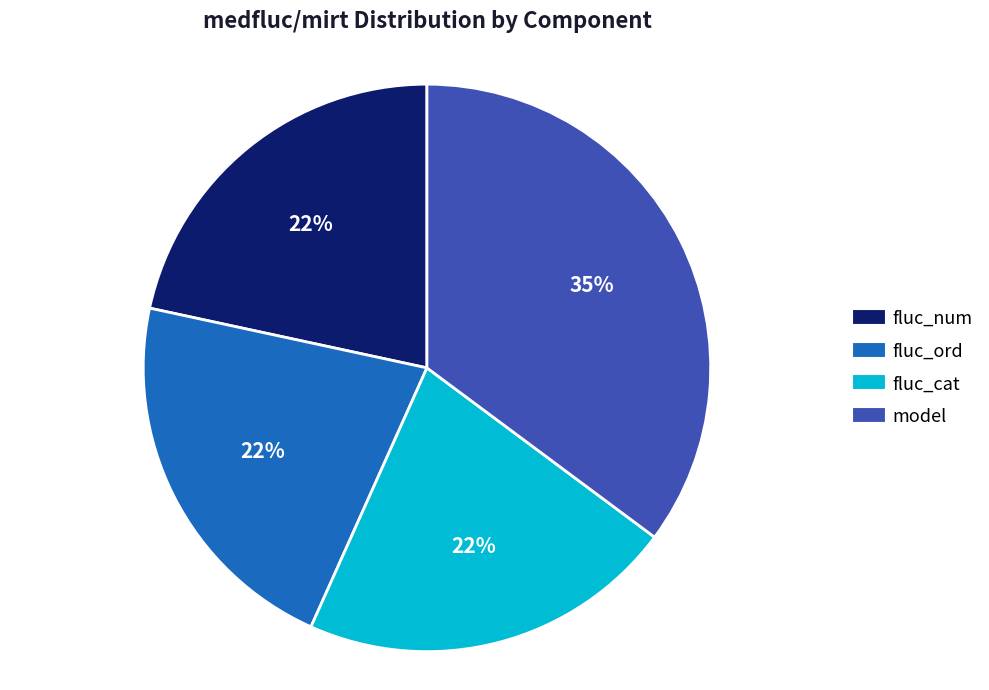

To the nearest percent, what is the average slice percentage?

25%